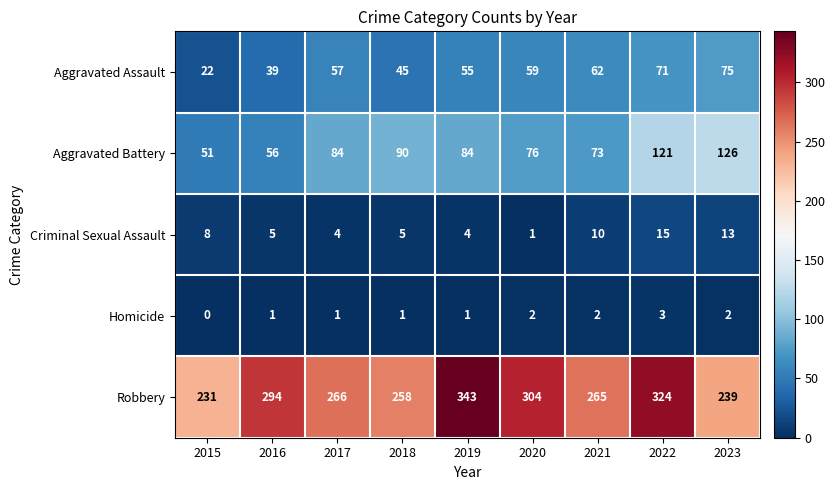

How many series are shown in this chart?

5